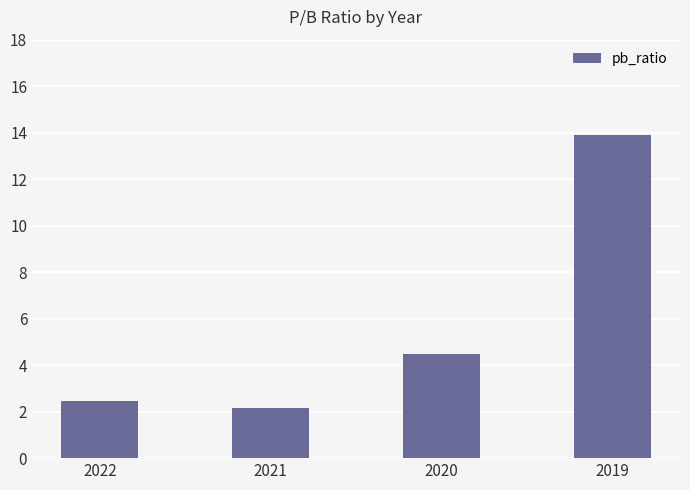

What is the sum of the values at 2020 and 2022?

6.9